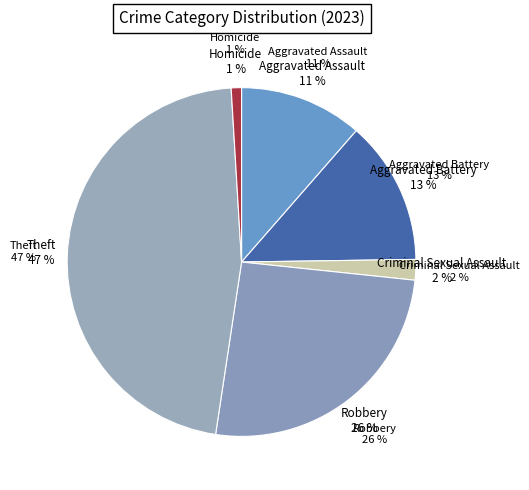

To the nearest percent, what portion does Theft represent?

47%